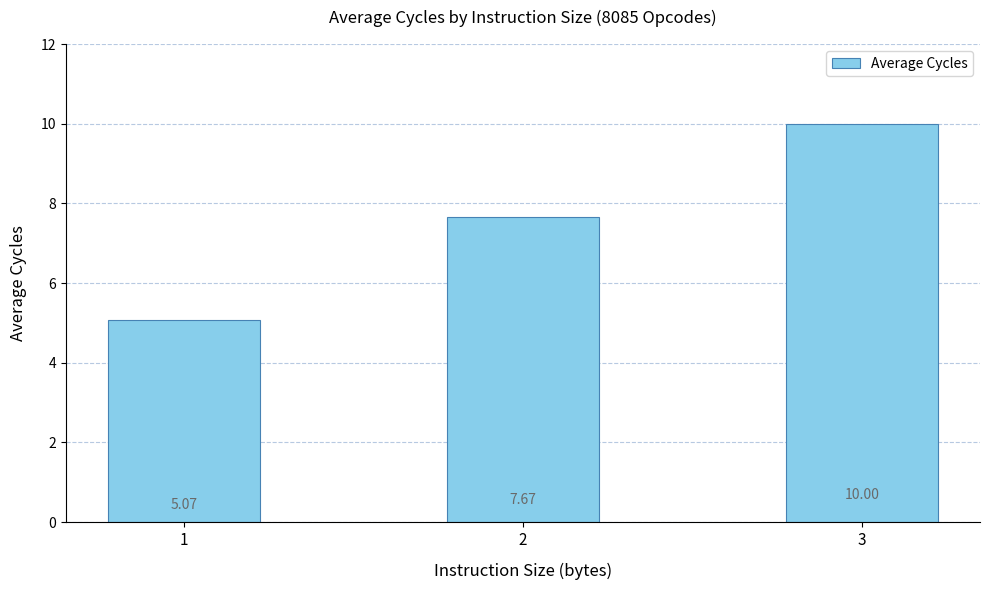

The value at 3 is 17.3. True or false?

False